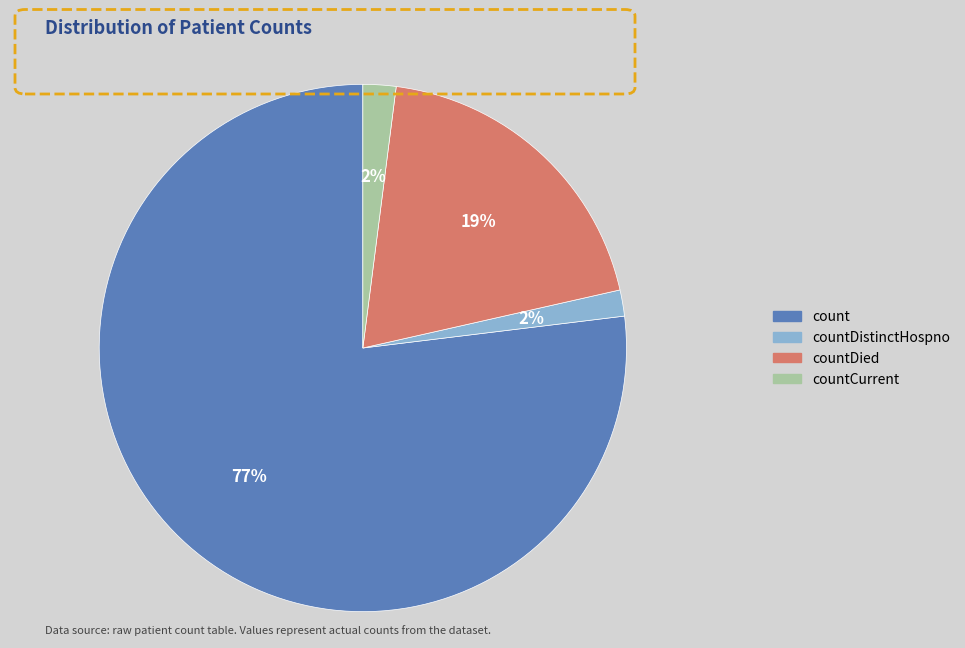

What is the largest slice in the pie chart?

count